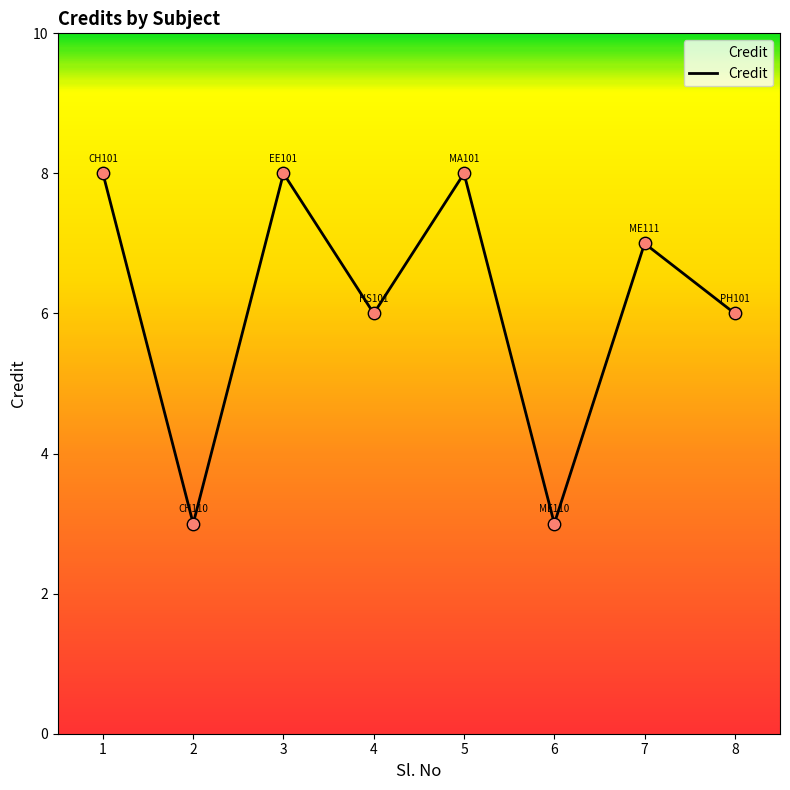

What is the ratio of the value at 1 to the value at 5?

1.0